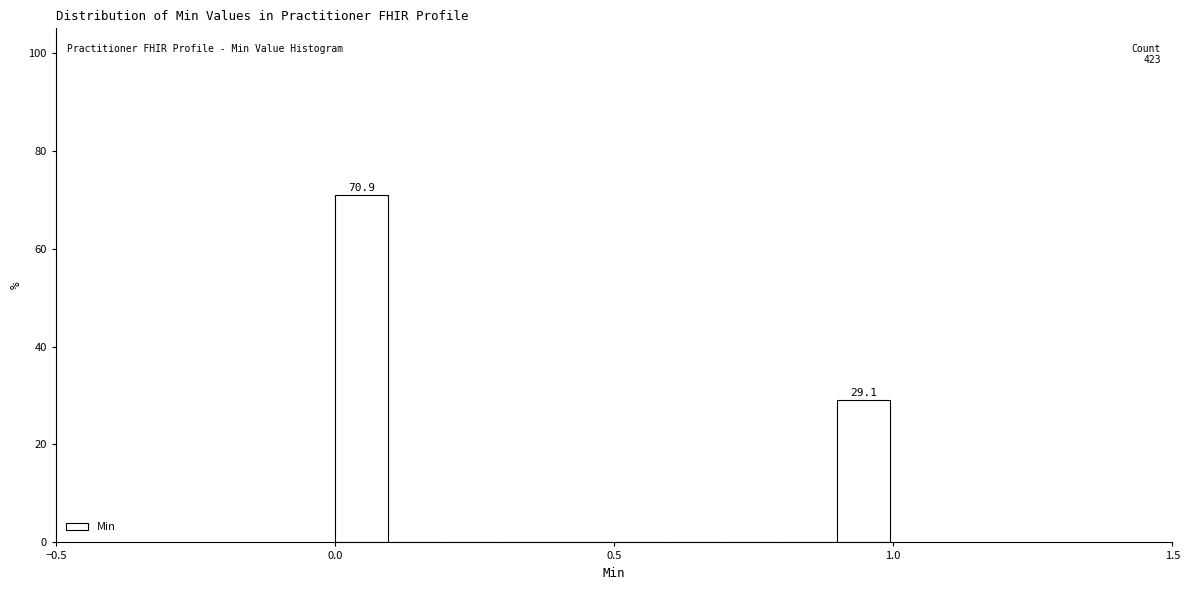

Around what value on the x-axis is the tallest bar? Give the approximate position of its centre, as read against the axis.

0.05